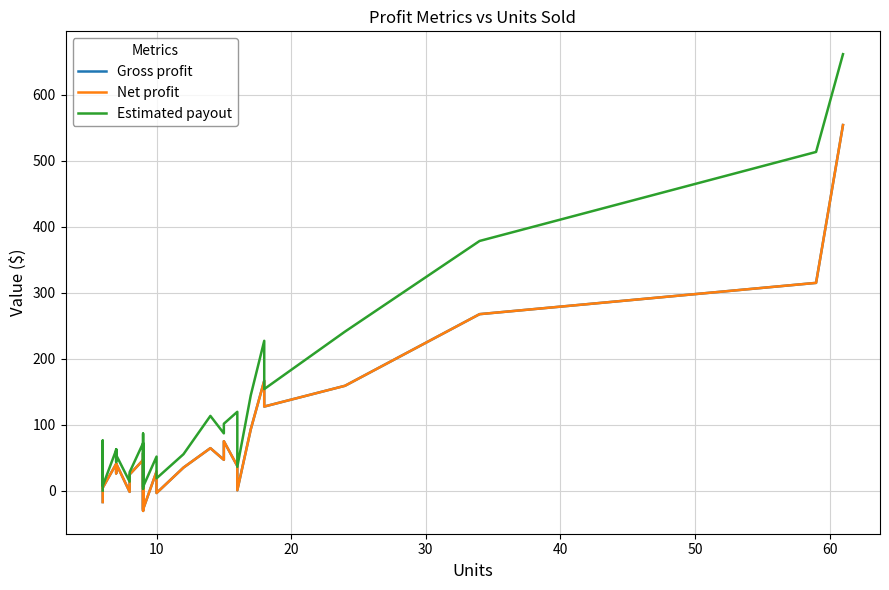

True or false: Net profit and Estimated payout cross at least once.

False